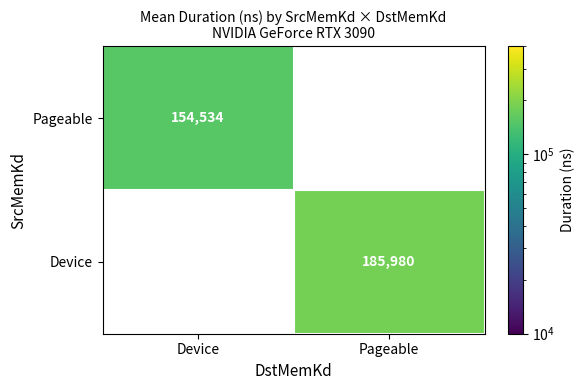

How many values in Pageable are above zero?

1